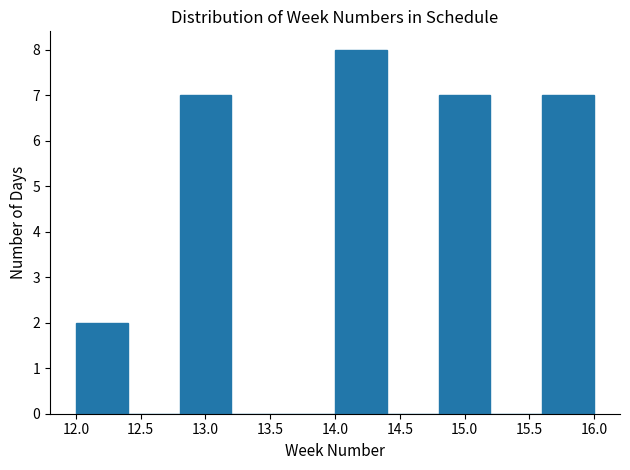

How tall is the bar that spans 14.8 to 15.2 on the x-axis? The values are not printed on the chart, so give them approximately, as read against the axis.

7